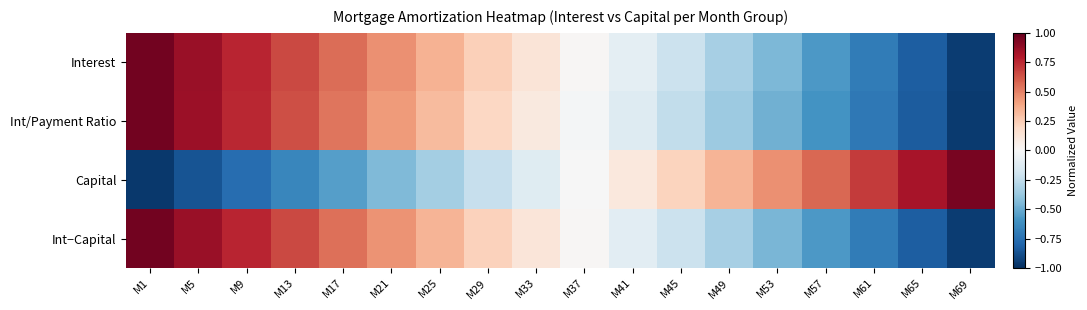

At how many categories does at least one series exceed 0?

18